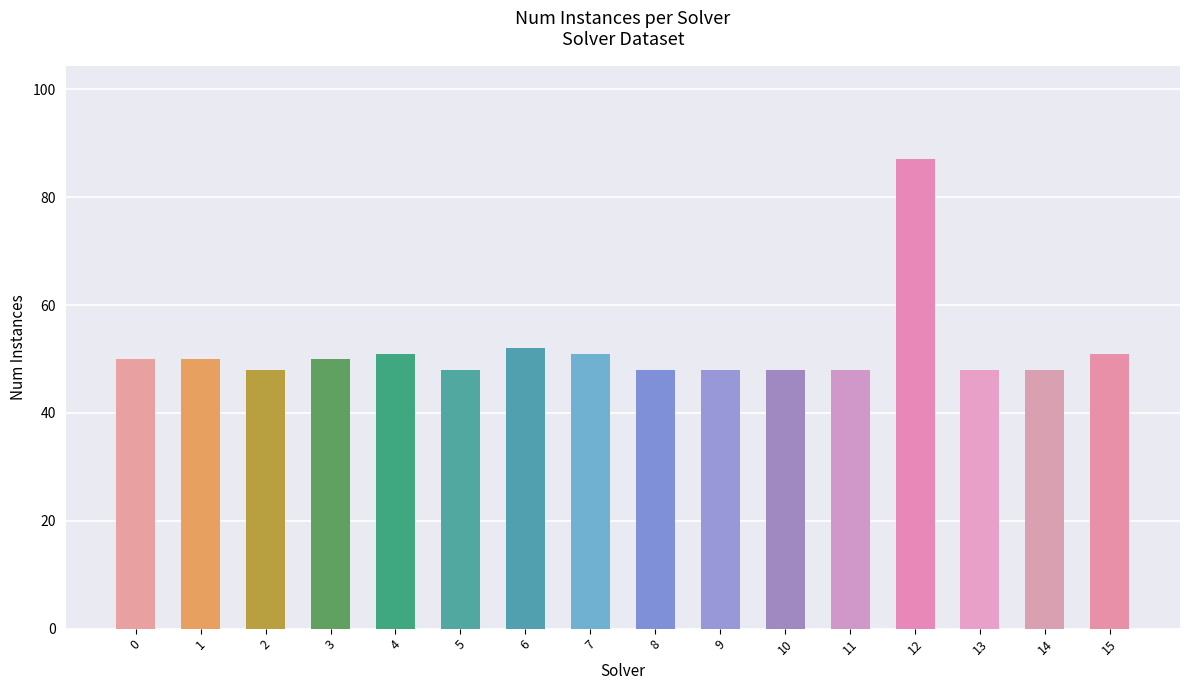

What is the change in value from 4 to 9?

-3